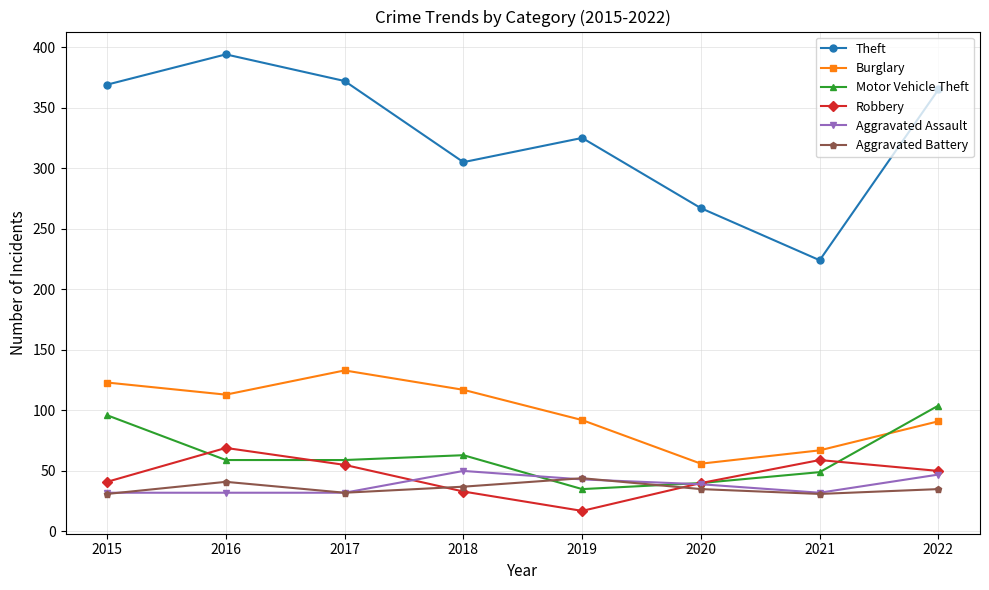

What is the total value across all series at 2018?

605